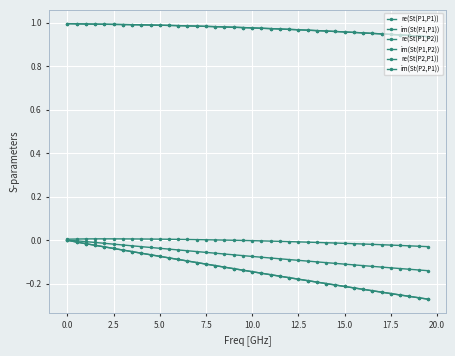

How many data points does each series have?

40